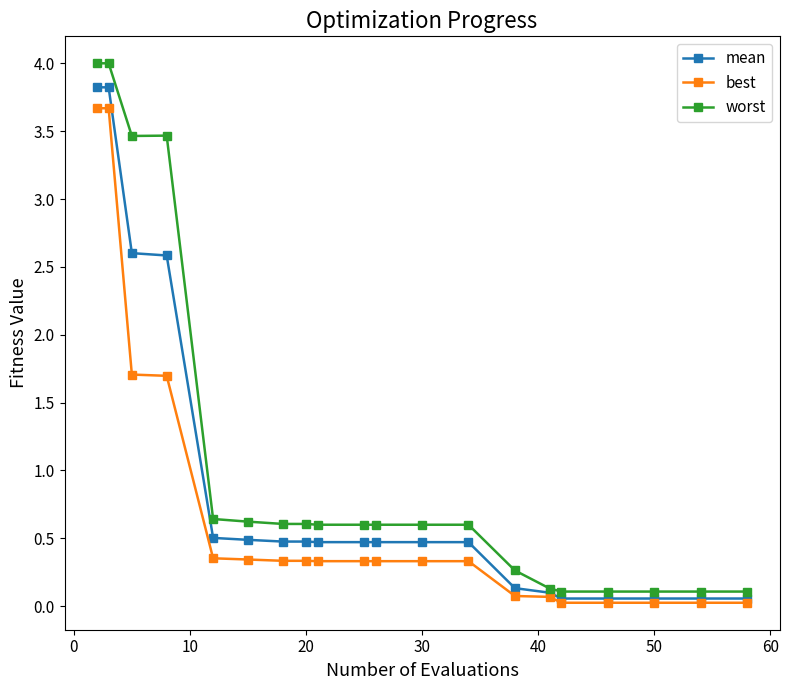

What is the greatest value displayed?

4.0